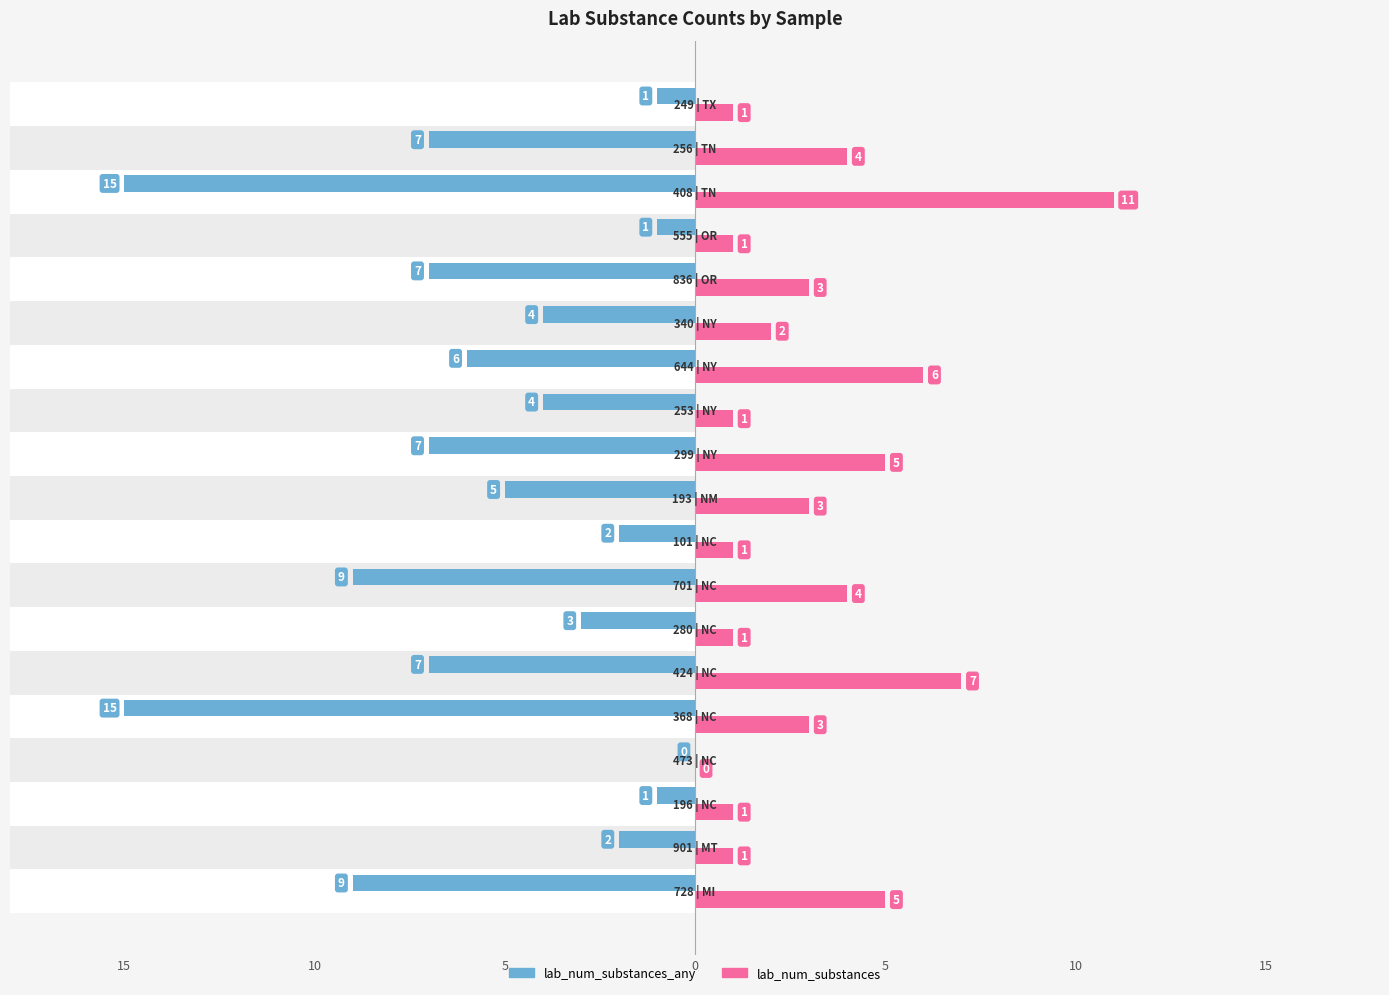

The value of lab_num_substances at 16 is 4. True or false?

False